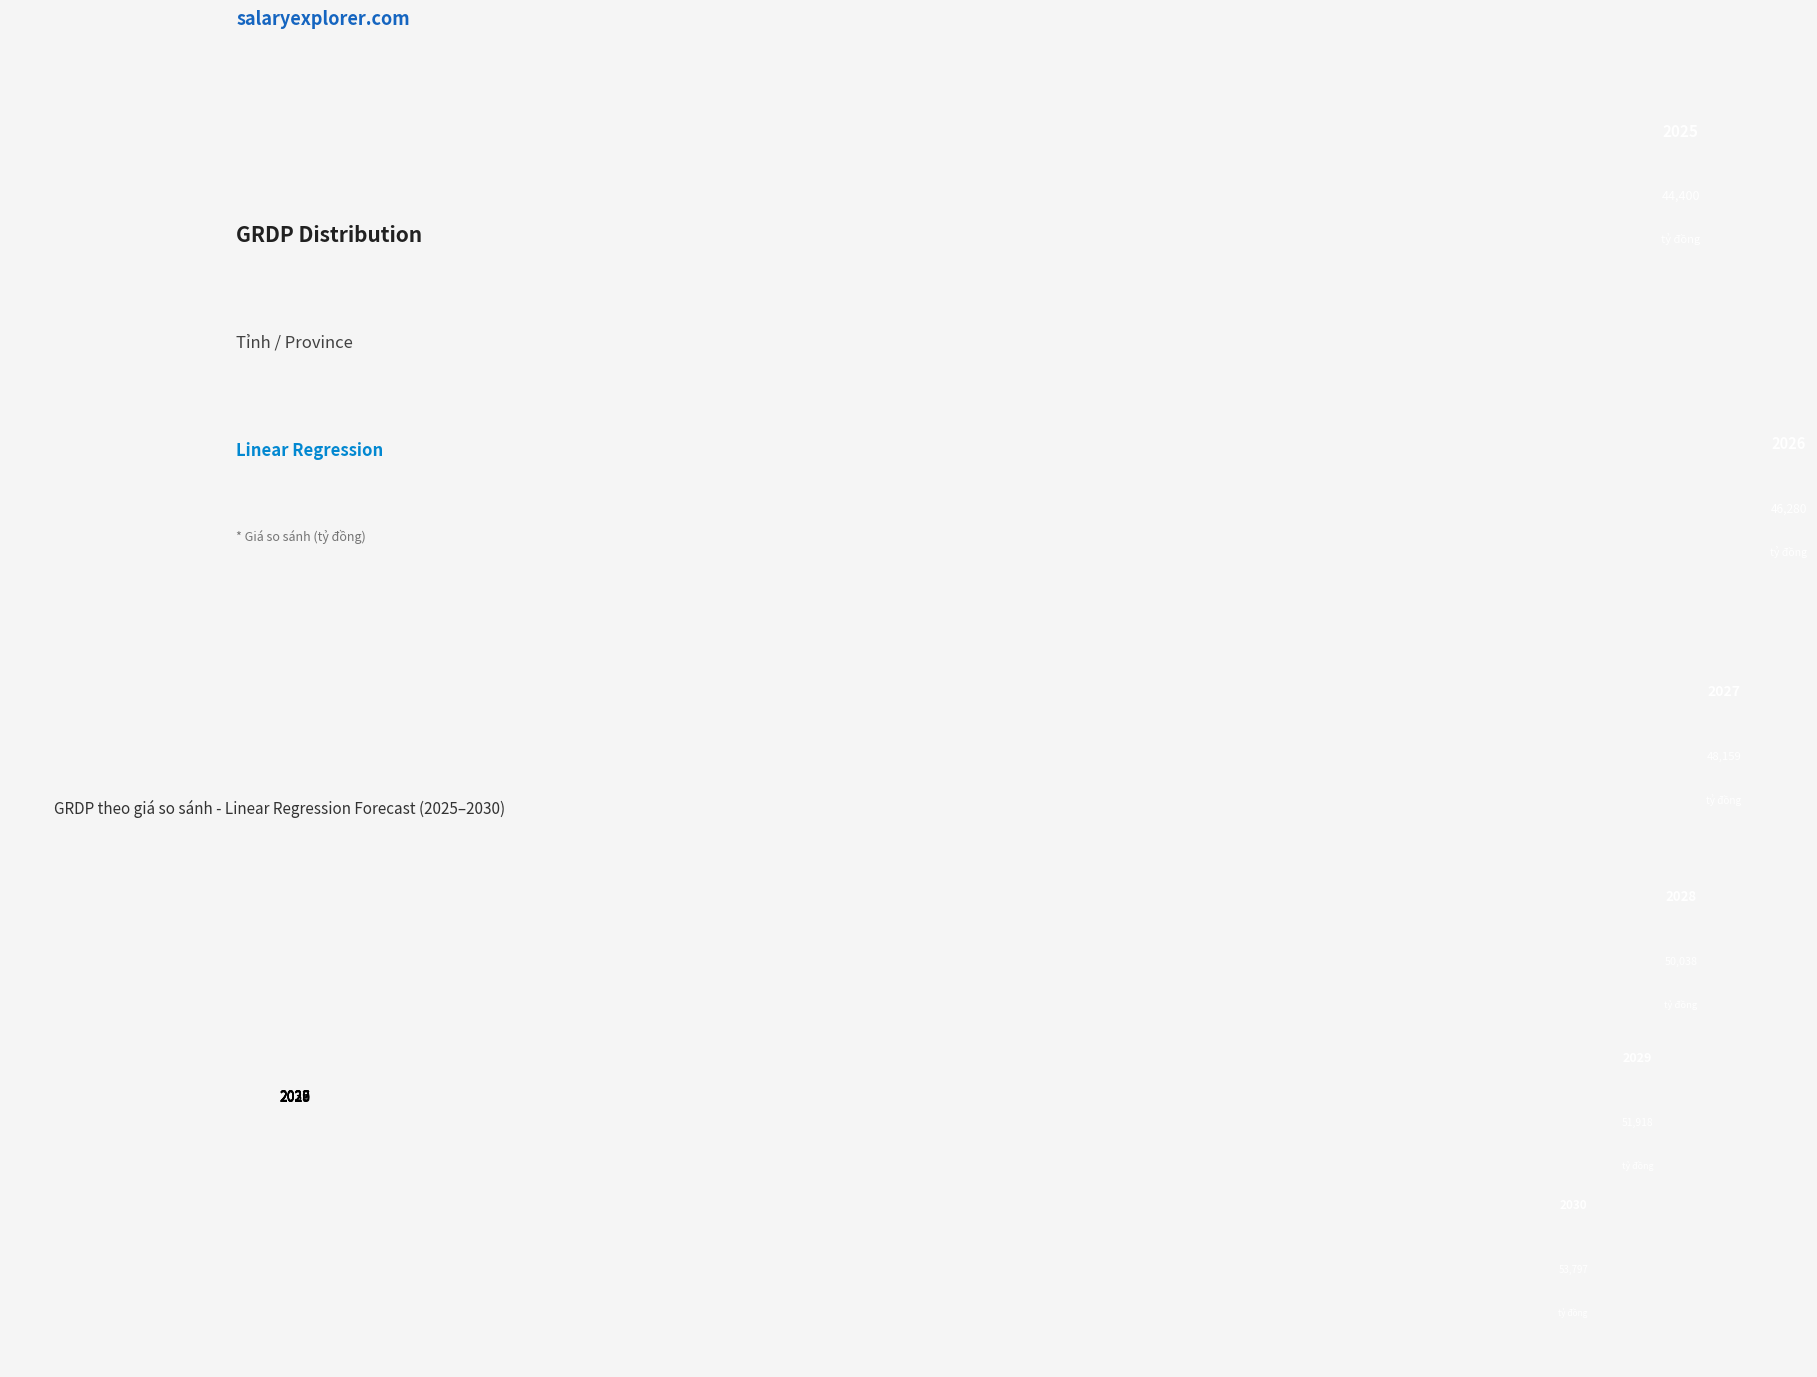

Is it true that 2028 is 17% of the pie?

True